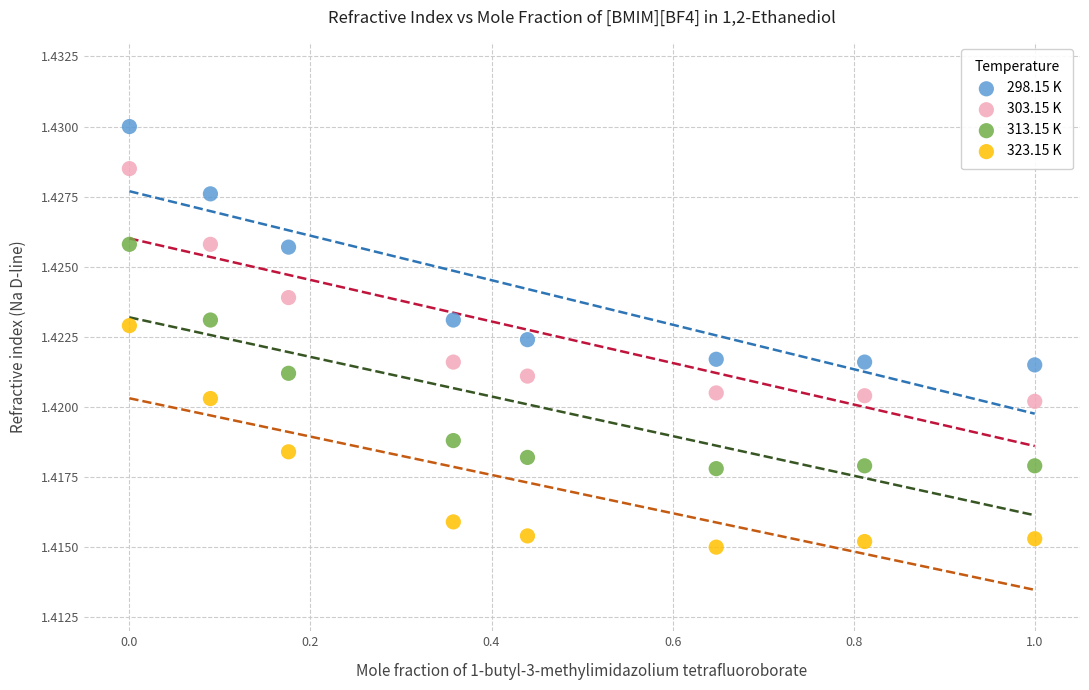

Which series contains the lowest Y value?

323.15 K